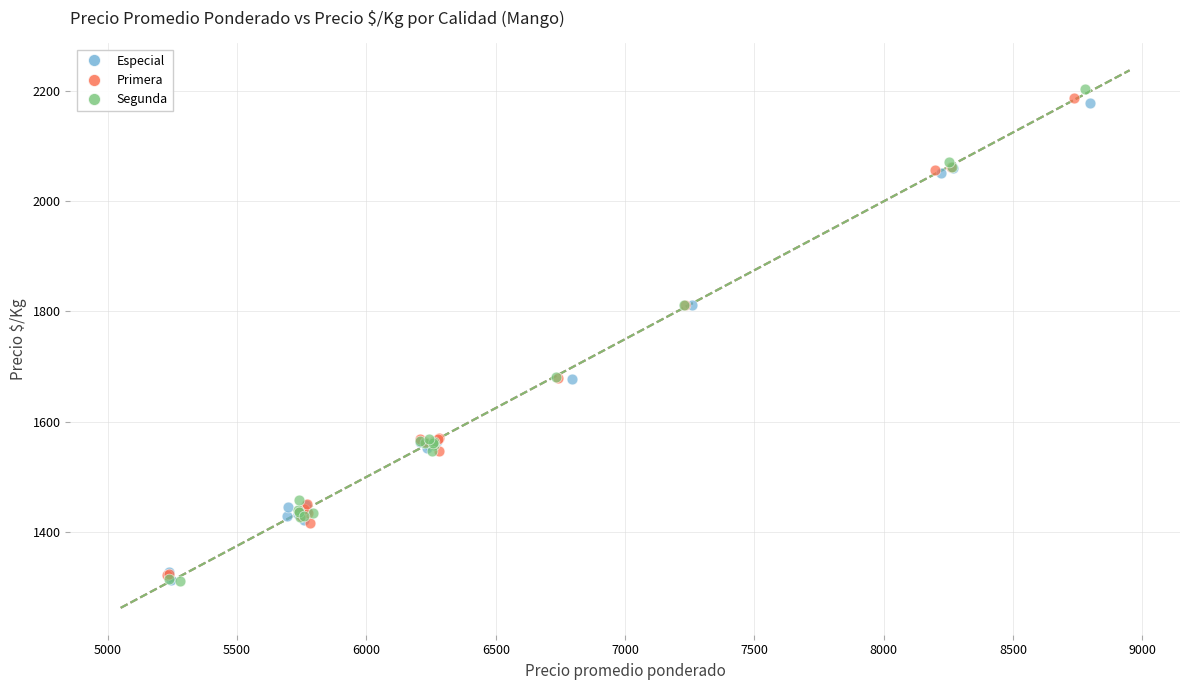

Which series reaches the maximum Y coordinate?

Segunda